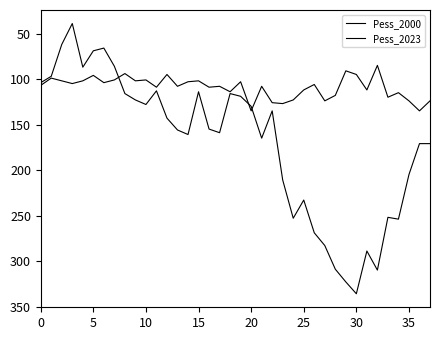

Does the chart display data point markers on the line(s)?

No